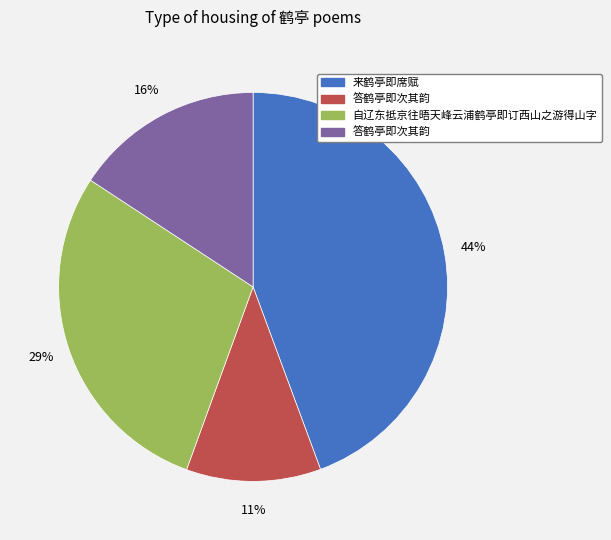

Does any single category account for the majority?

No